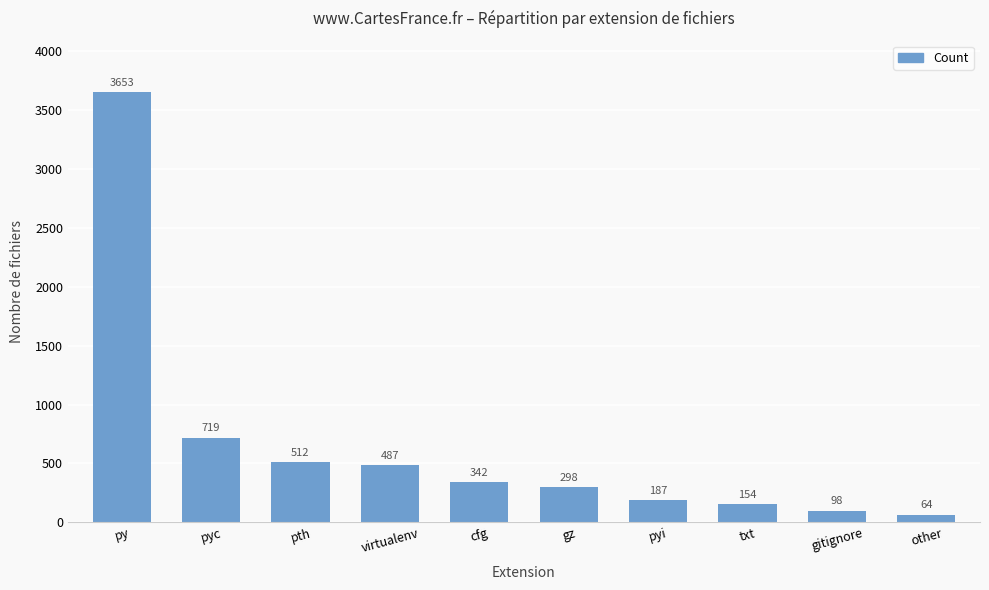

What position from the left is py?

1